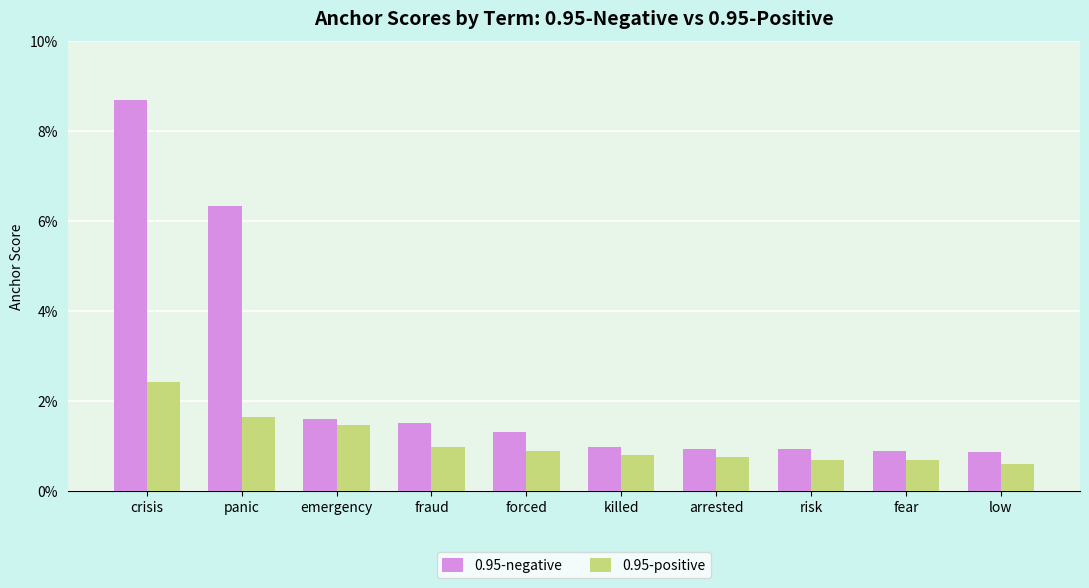

What is the label of the 3rd bar from the right?

risk